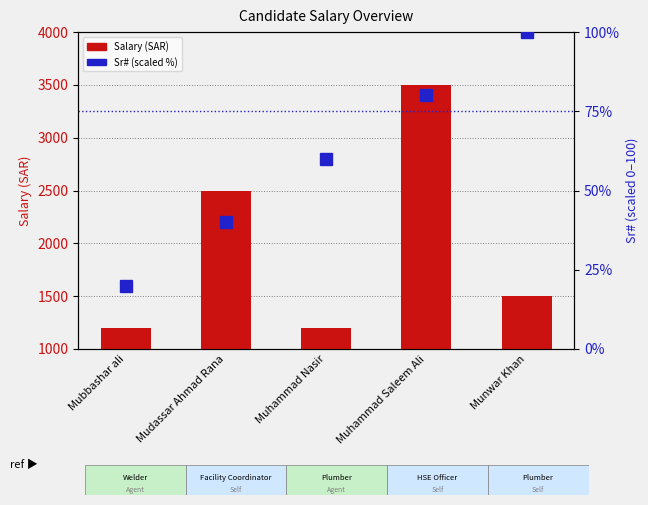

Reading left to right, extract all data points from this chart.

Salary (SAR): Mubbashar ali=1200	Mudassar Ahmad Rana=2500	Muhammad Nasir=1200	Muhammad Saleem Ali=3500	Munwar Khan=1500
Sr# (scaled): Mubbashar ali=20	Mudassar Ahmad Rana=40	Muhammad Nasir=60	Muhammad Saleem Ali=80	Munwar Khan=100